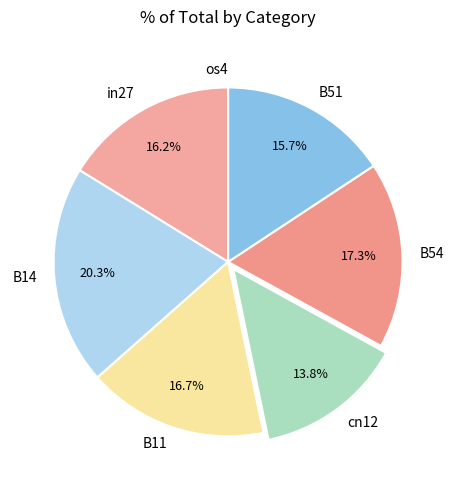

Which has a higher value, B14 or B51?

B14